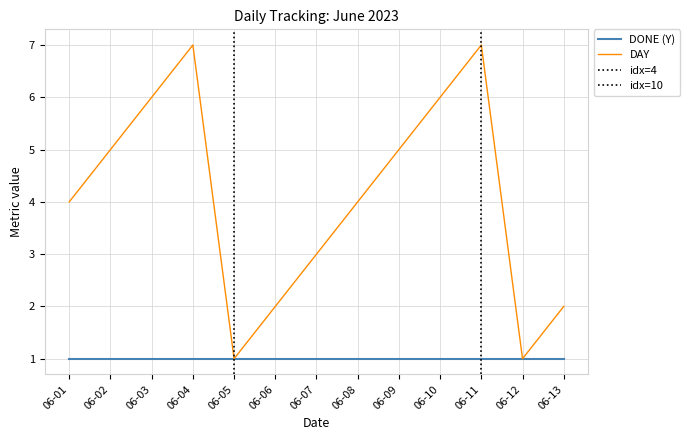

The value of DAY at 06-08 is 6. True or false?

False